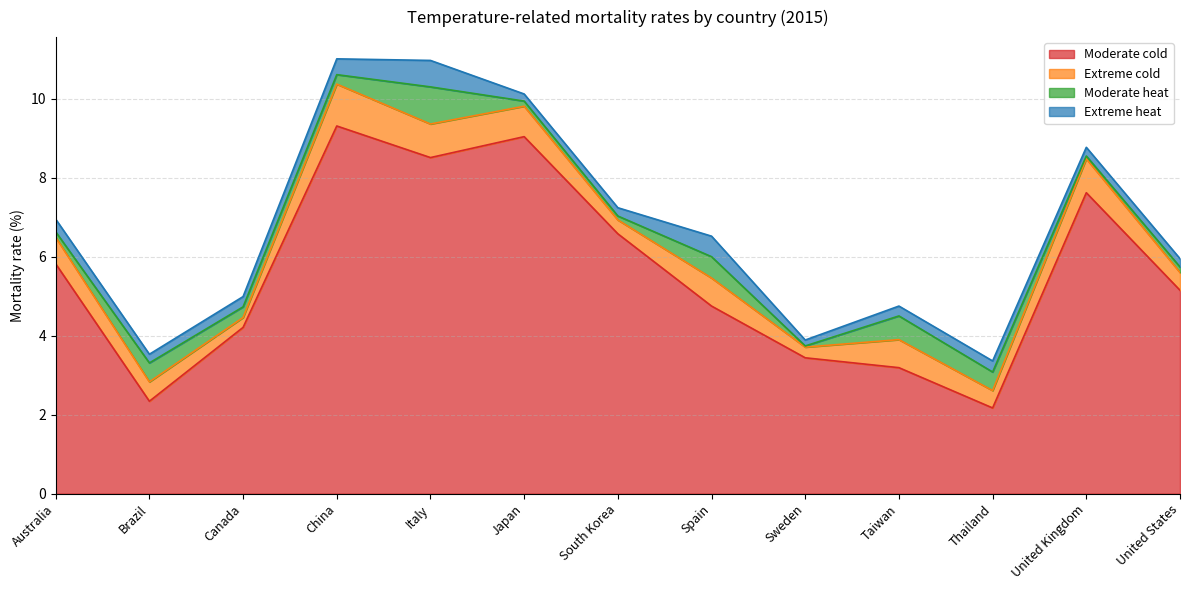

Reading left to right, transcribe all the data shown in this chart.

Moderate cold: Australia=5.8	Brazil=2.3	Canada=4.2	China=9.3	Italy=8.5	Japan=9.0	South Korea=6.6	Spain=4.8	Sweden=3.4	Taiwan=3.2	Thailand=2.2	United Kingdom=7.6	United States=5.2
Extreme cold: Australia=0.7	Brazil=0.5	Canada=0.2	China=1.1	Italy=0.8	Japan=0.8	South Korea=0.3	Spain=0.7	Sweden=0.3	Taiwan=0.7	Thailand=0.4	United Kingdom=0.9	United States=0.5
Moderate heat: Australia=0.1	Brazil=0.5	Canada=0.3	China=0.2	Italy=0.9	Japan=0.1	South Korea=0.1	Spain=0.5	Sweden=0.0	Taiwan=0.6	Thailand=0.5	United Kingdom=0.1	United States=0.1
Extreme heat: Australia=0.3	Brazil=0.2	Canada=0.3	China=0.4	Italy=0.7	Japan=0.2	South Korea=0.2	Spain=0.5	Sweden=0.1	Taiwan=0.2	Thailand=0.3	United Kingdom=0.2	United States=0.2